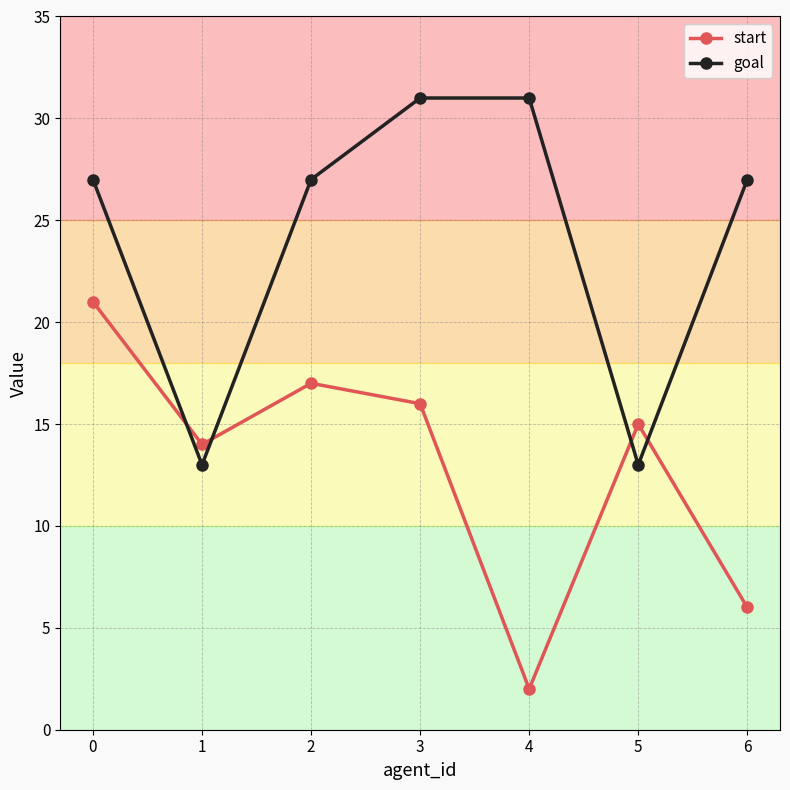

At 5, list the series in order from largest to smallest.

start, goal